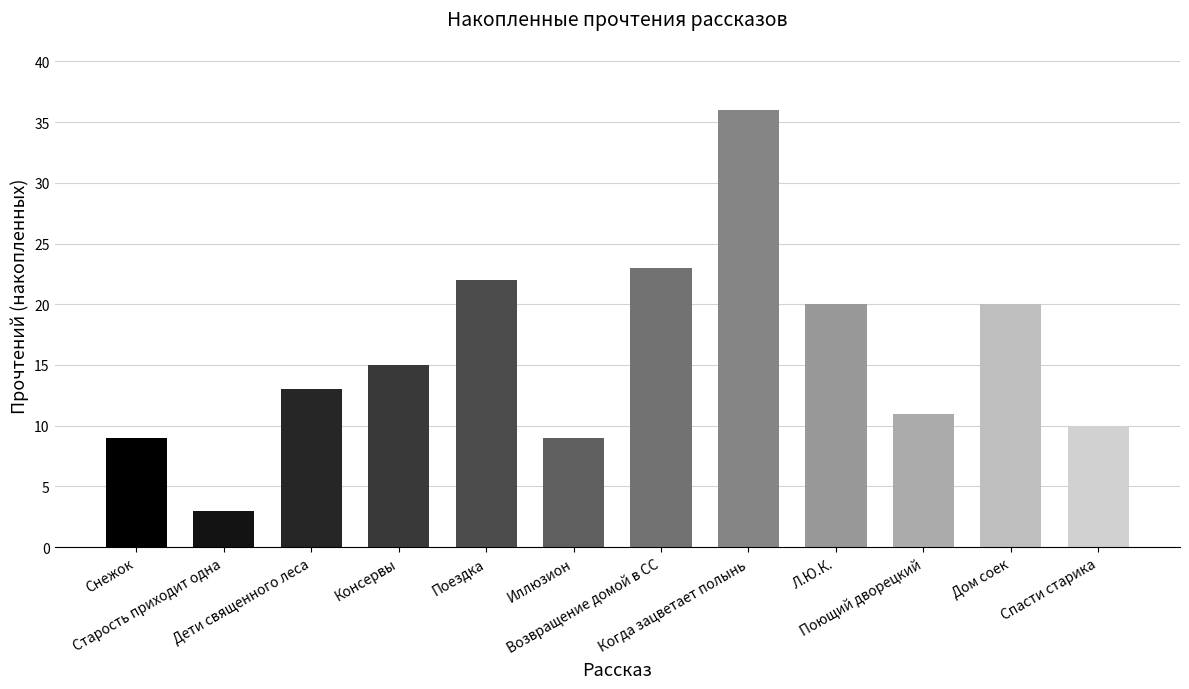

The chart shows a value of 13 at Дети священного леса. True or false?

True